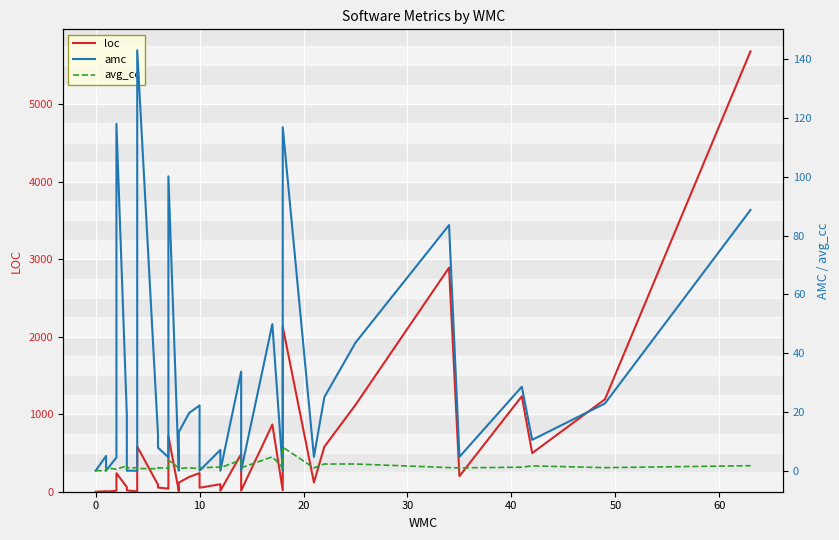

True or false: loc and avg_cc cross at least once.

False